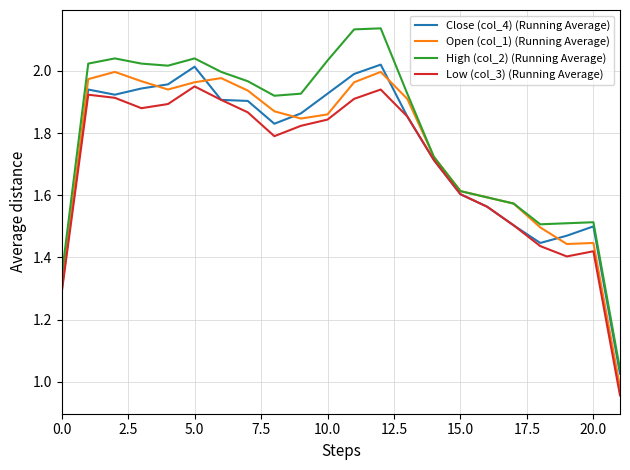

Which series has the largest range (max minus min)?

High (col_2) (Running Average)